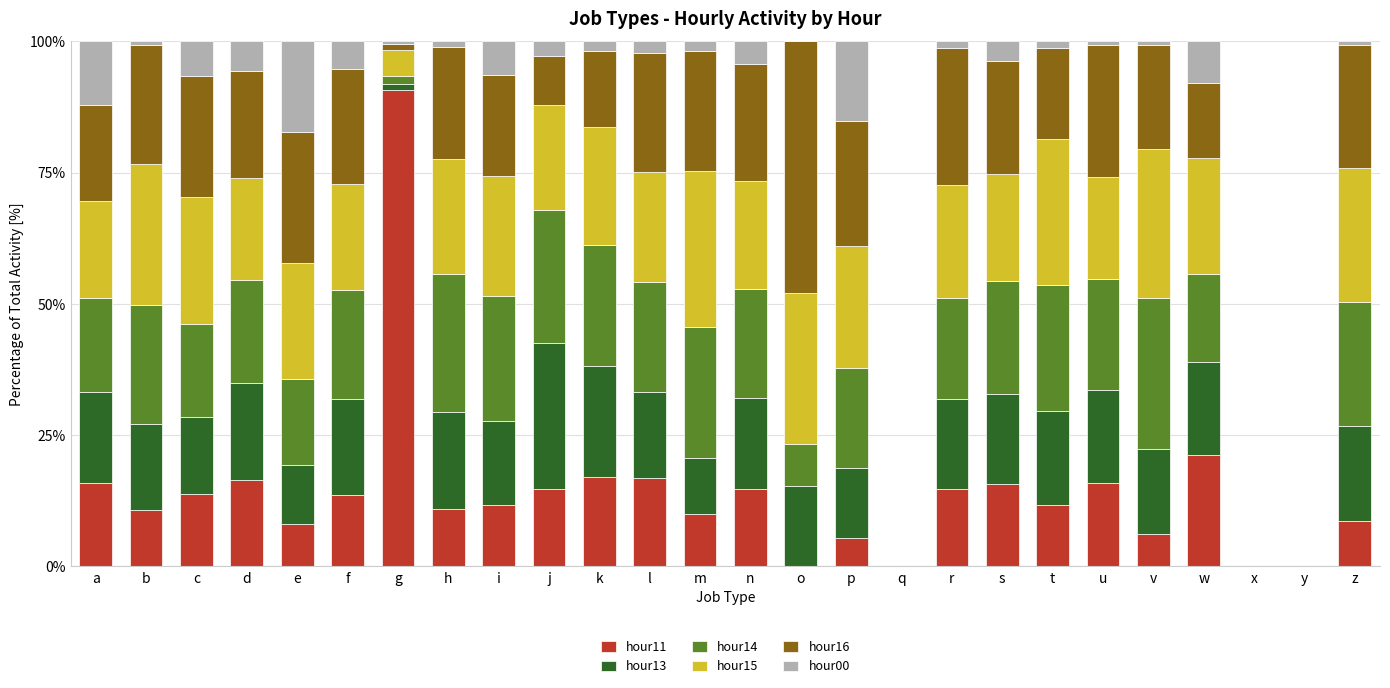

Are the bars horizontal?

No